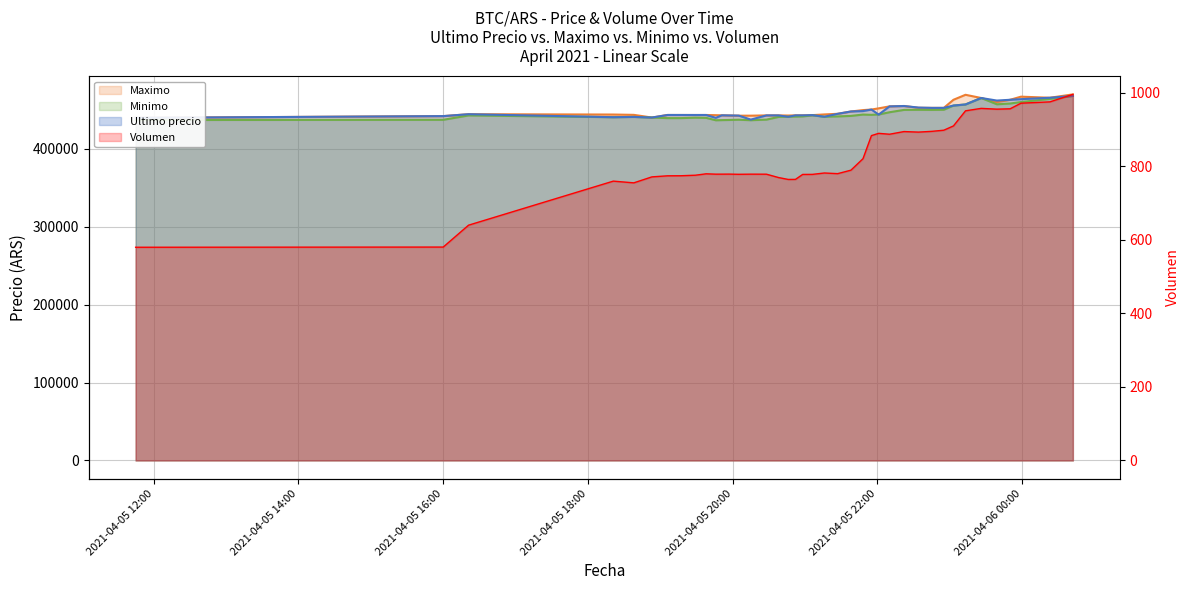

At 2021-04-06 00:23, list the series in order from smallest to largest.

Volumen, Minimo, Ultimo precio, Maximo